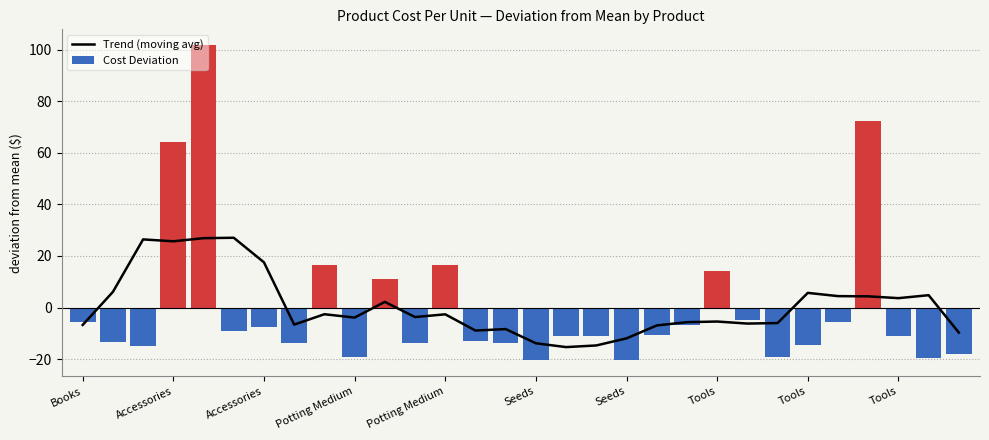

How many data points does each series have?

30